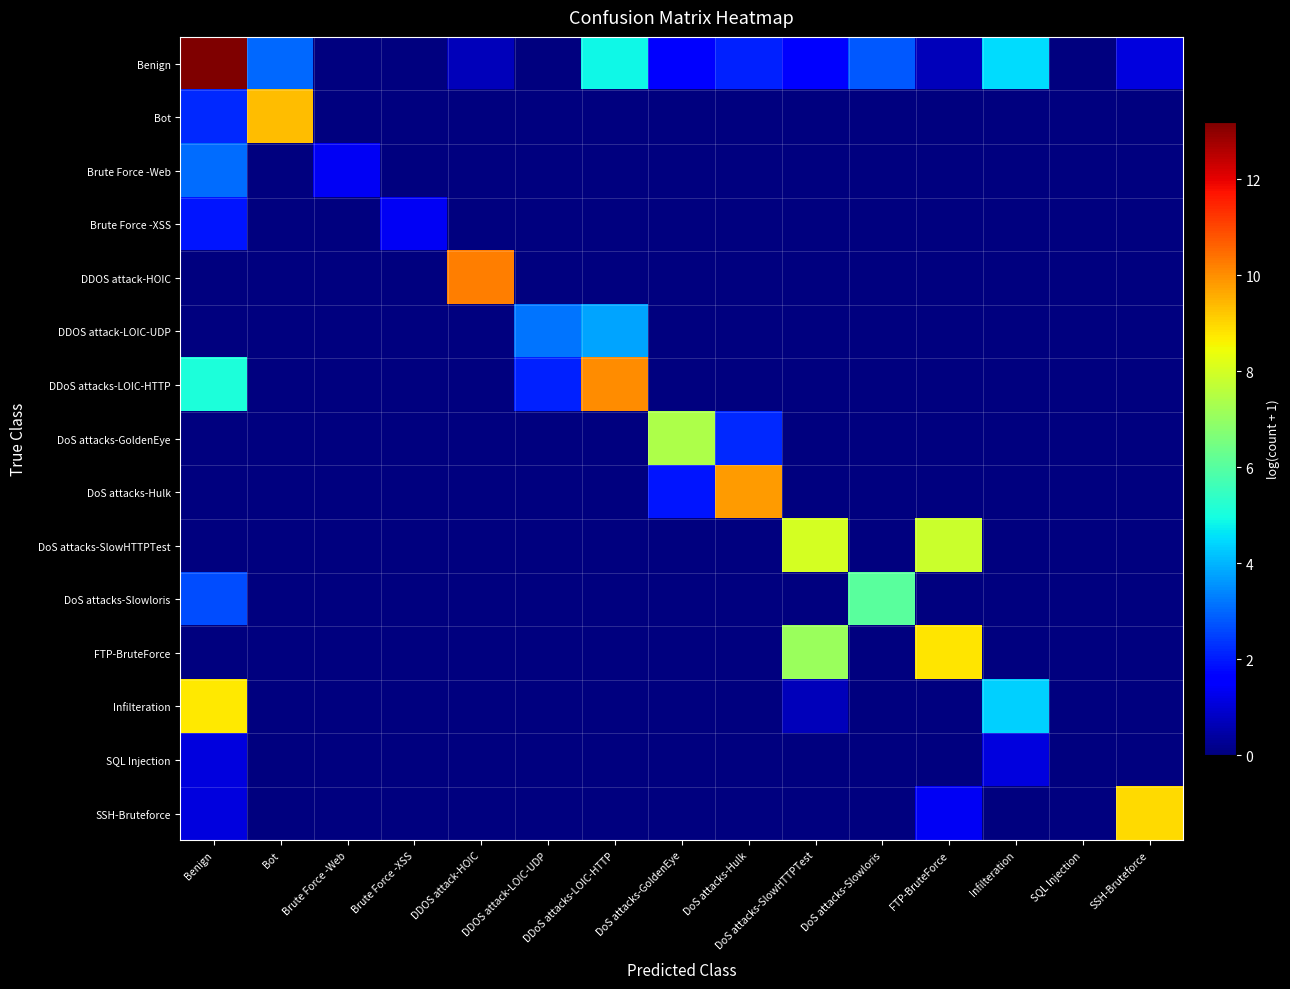

Which series has the widest spread of values?

Benign